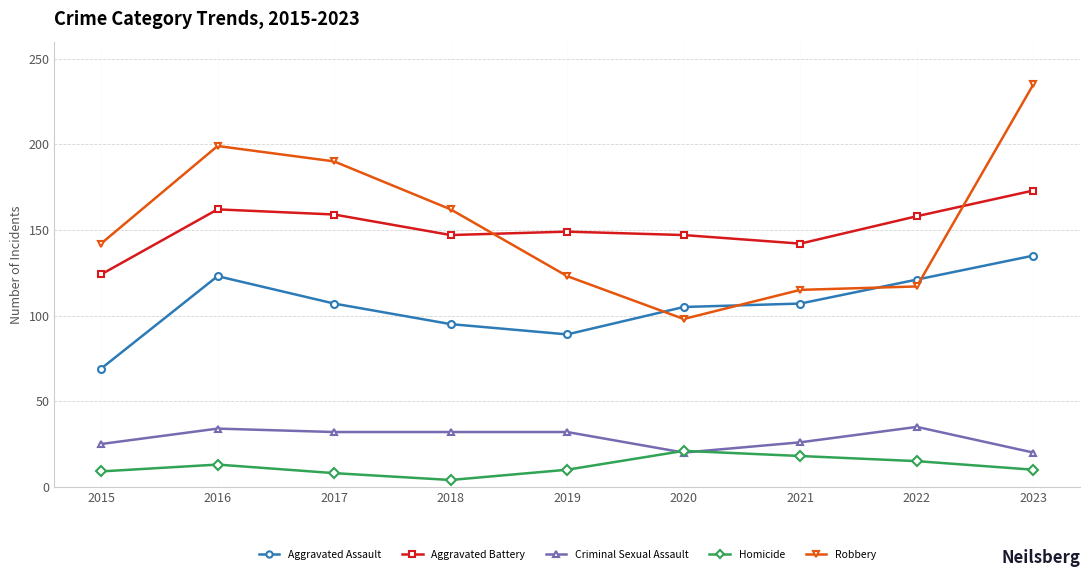

What are all the series names shown in the legend?

Aggravated Assault, Aggravated Battery, Criminal Sexual Assault, Homicide, Robbery